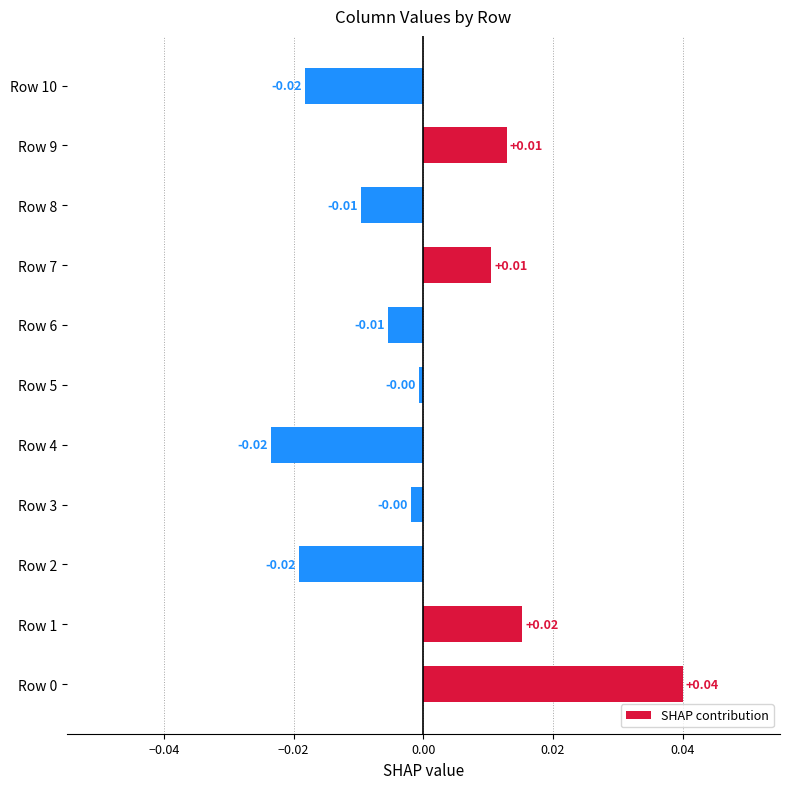

True or false: the data shows -0.0 at Row 4.

True